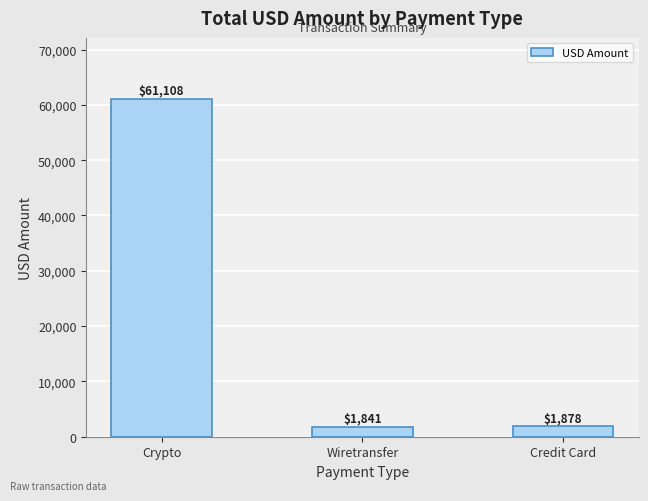

At which category does the chart reach its minimum across all series?

Wiretransfer